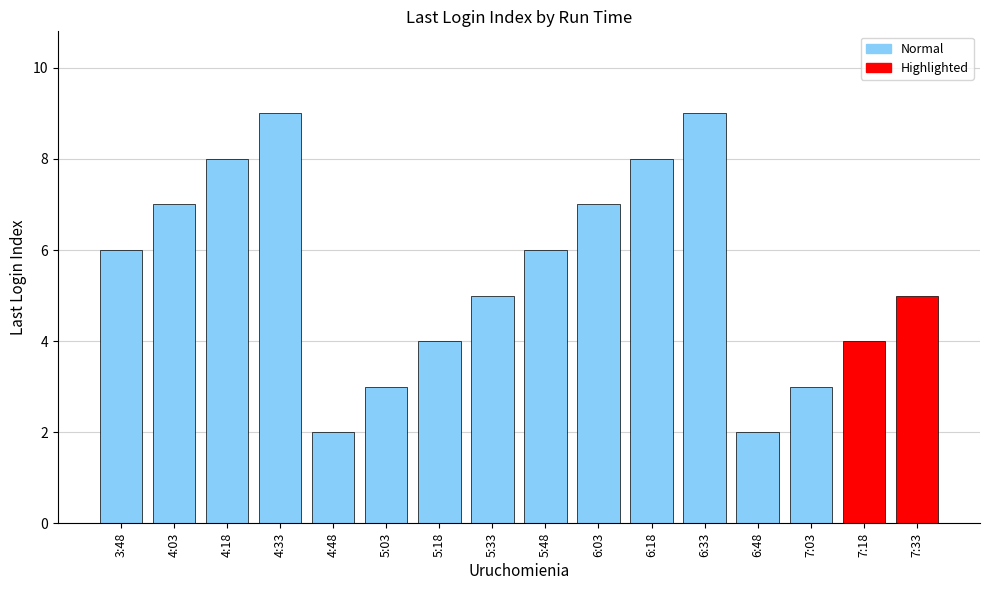

What is the greatest value displayed?

9